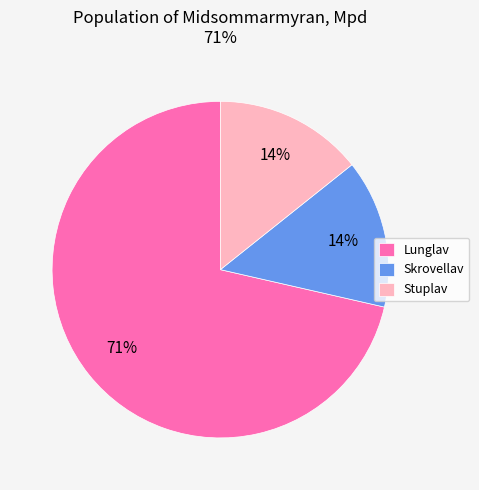

Is the sum of Skrovellav and Lunglav greater than half?

Yes